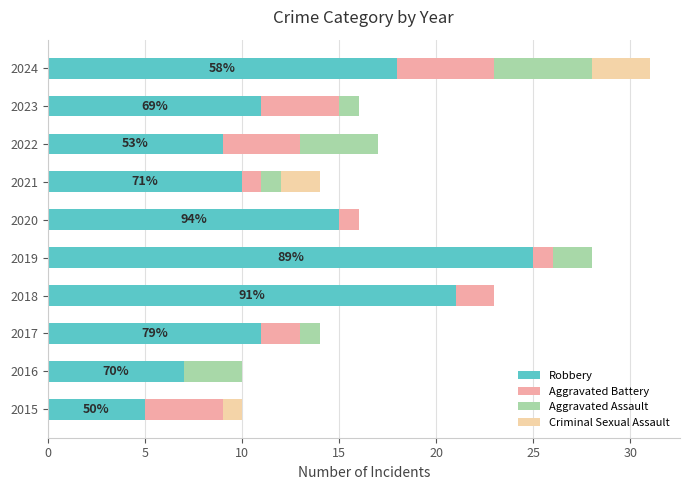

At which category is the sum across all series the highest?

2024